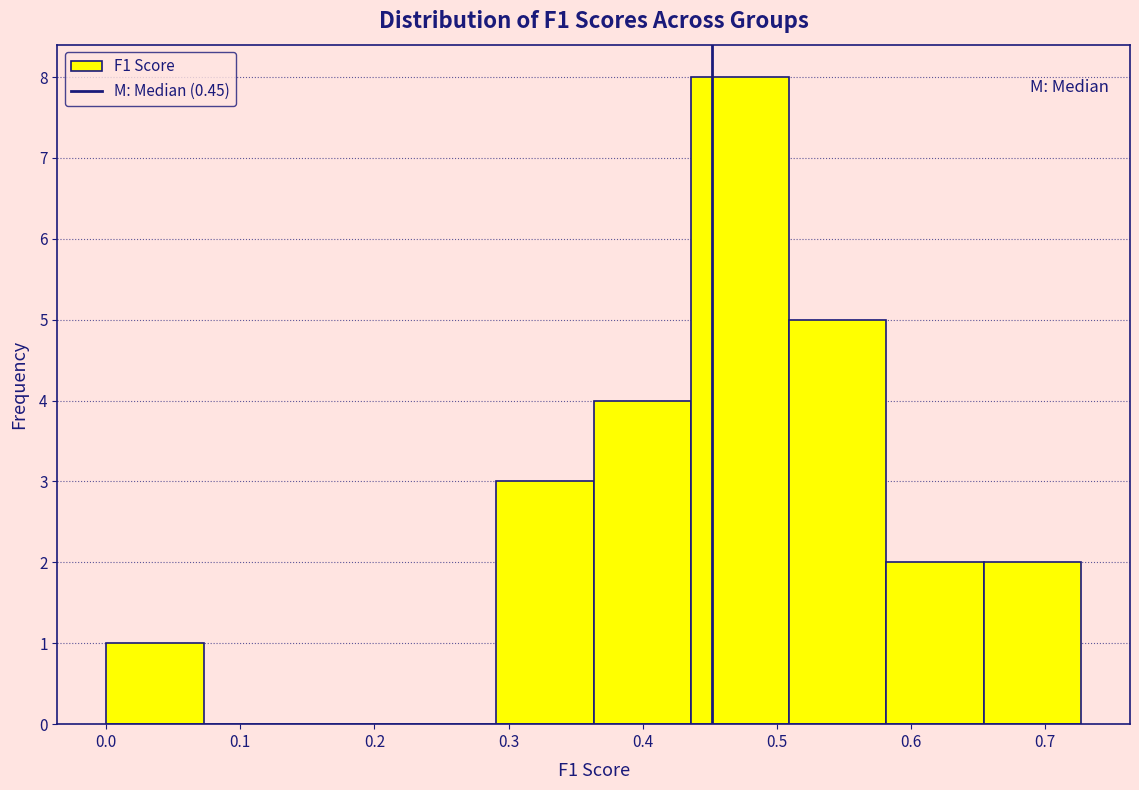

Reading left to right, transcribe this chart: for each bar, give the range it covers on the x-axis and its height. Neither the bar edges nor the heights are printed on the chart, so give them approximately, as read against the axes.

0.00 to 0.07: 1
0.07 to 0.15: 0
0.15 to 0.22: 0
0.22 to 0.29: 0
0.29 to 0.36: 3
0.36 to 0.44: 4
0.44 to 0.51: 8
0.51 to 0.58: 5
0.58 to 0.65: 2
0.65 to 0.73: 2